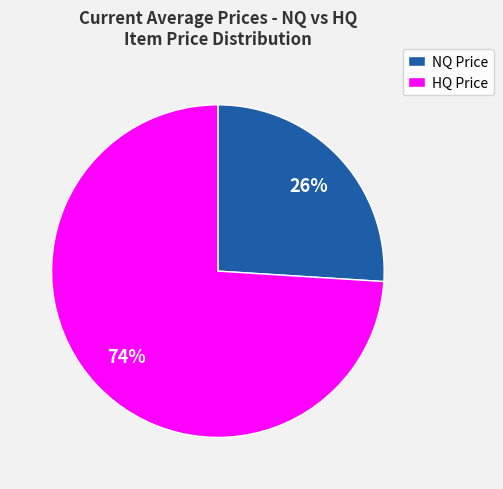

Combined, do NQ Price and HQ Price account for over 50%?

Yes